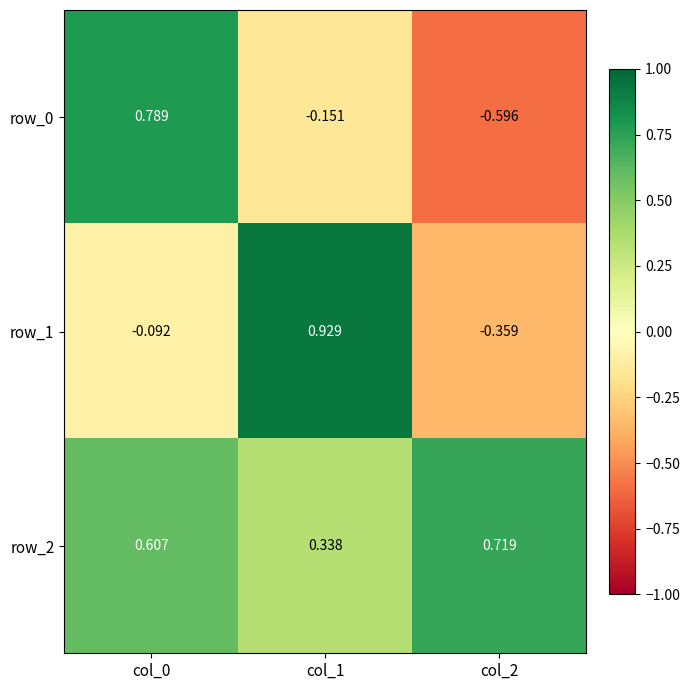

Between col_2 and col_1, which is larger?

col_1